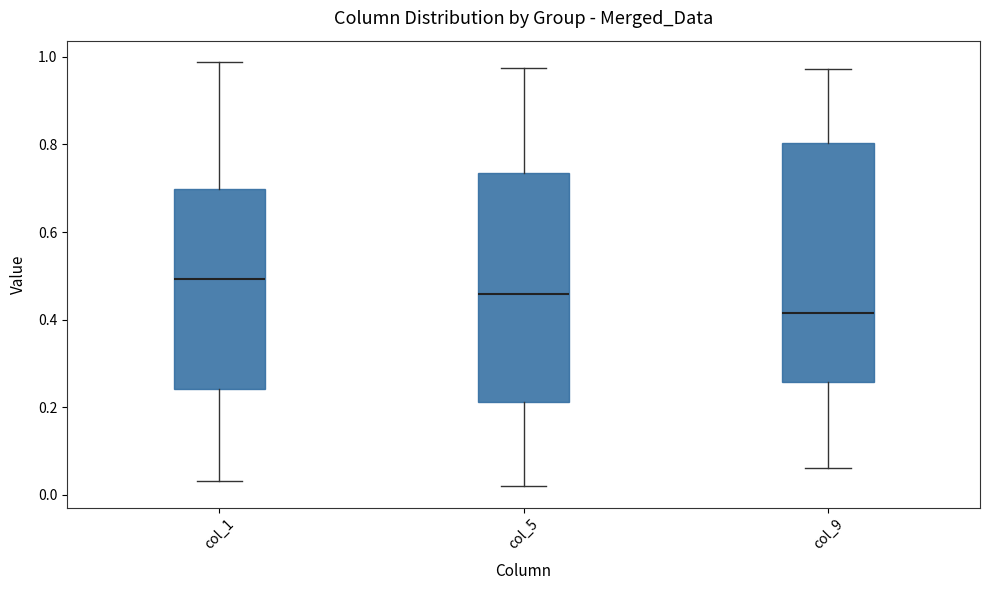

Where is the upper edge of the box for col_1 on the y-axis? The values are not printed on the chart, so give them approximately, as read against the axis.

0.70